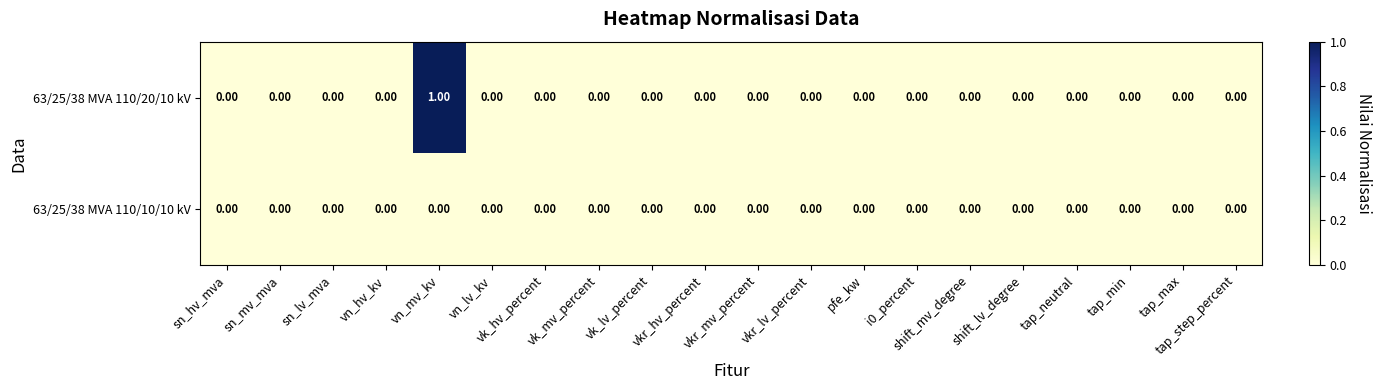

At which category is the sum across all series the highest?

vn_mv_kv